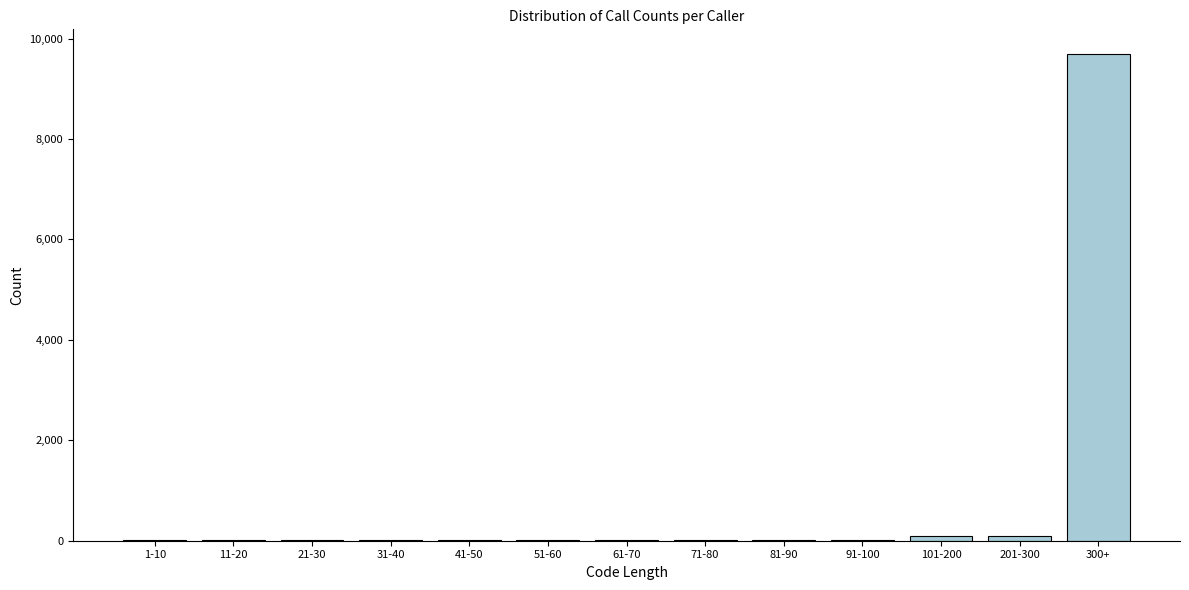

Reading left to right, extract all data points from this chart.

1-10=10	11-20=10	21-30=10	31-40=10	41-50=10	51-60=10	61-70=10	71-80=10	81-90=10	91-100=10	101-200=100	201-300=100	300+=9700